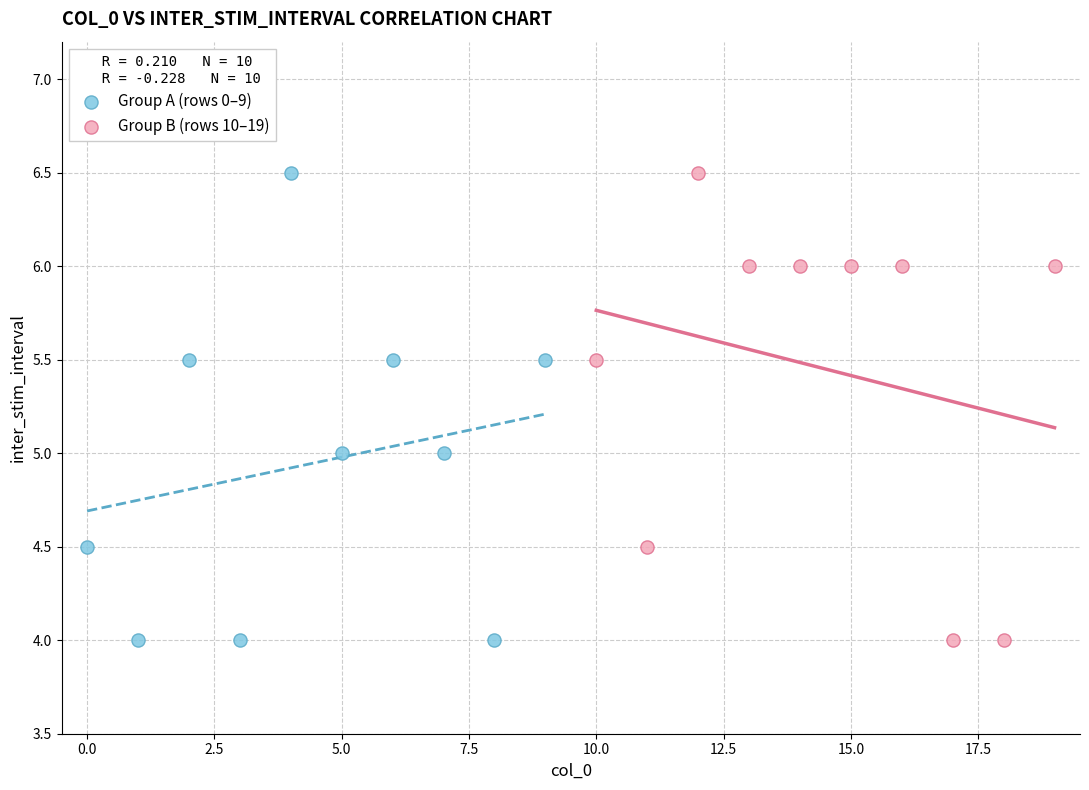

What are all the series names shown in the legend?

Group A (rows 0–9), Group B (rows 10–19)